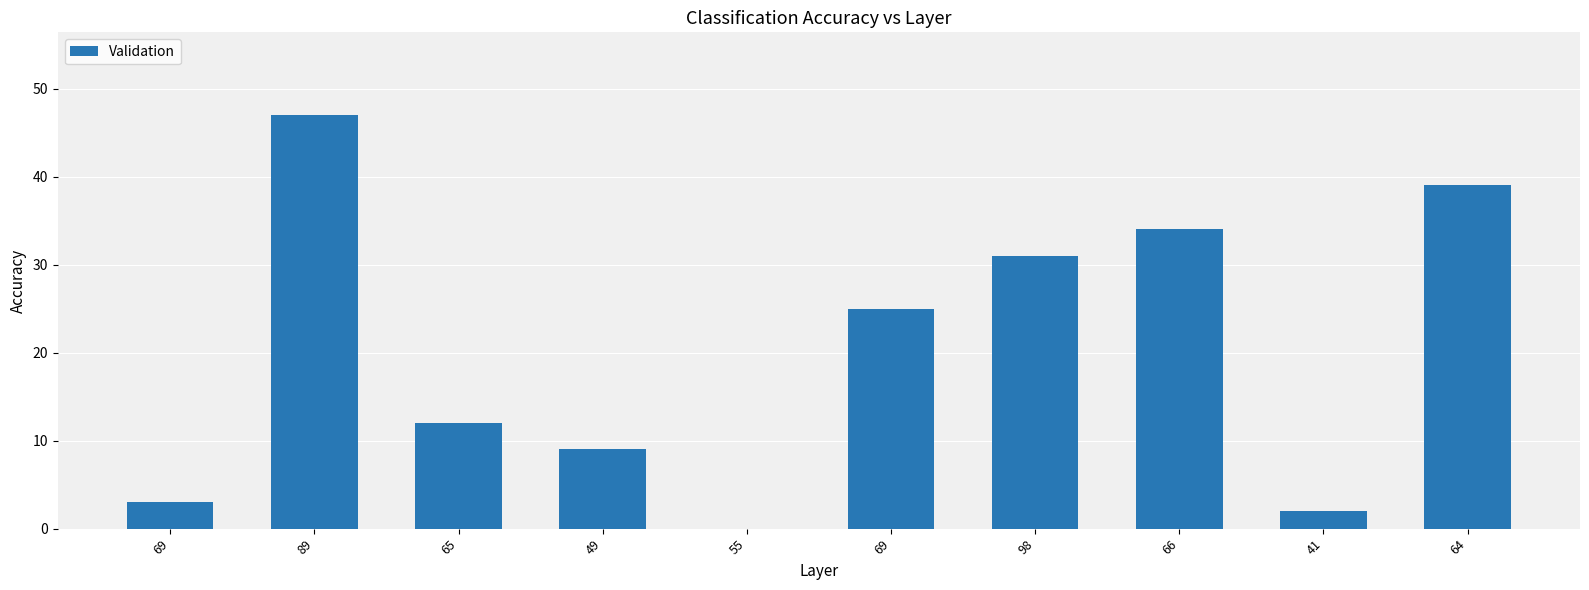

What is the approximate value at 41?

2